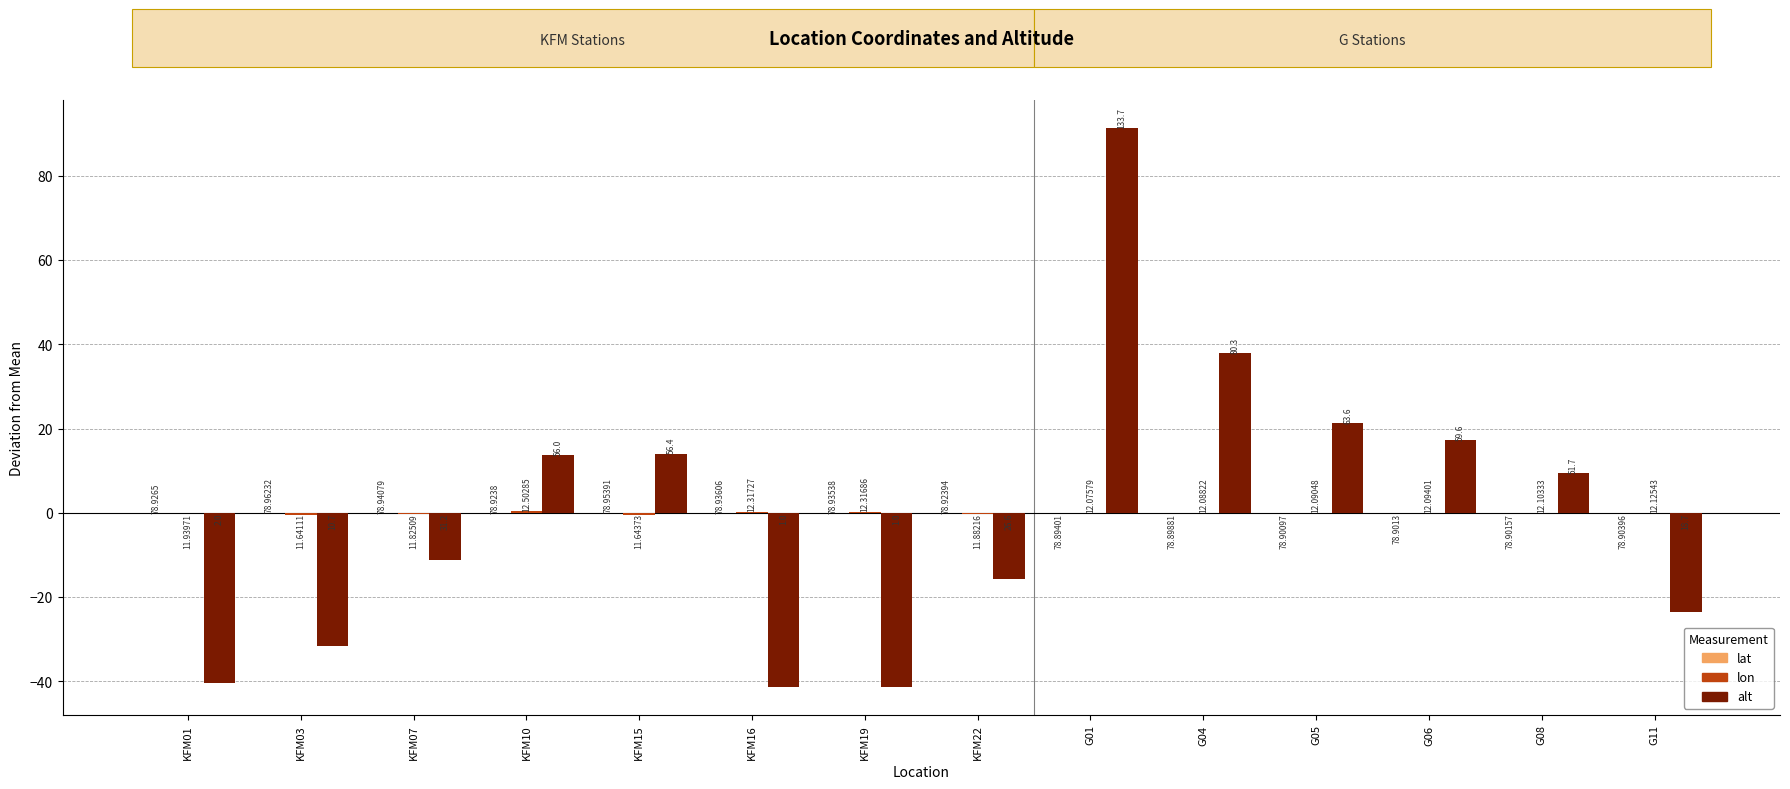

The value of alt at KFM16 is -41.3. True or false?

True